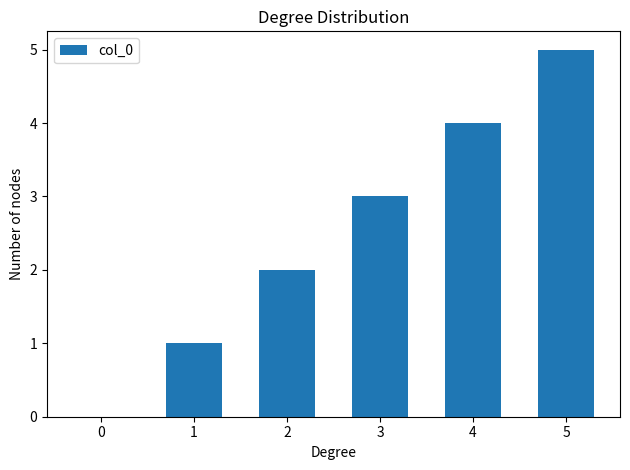

Between 0 and 5, which is larger?

5